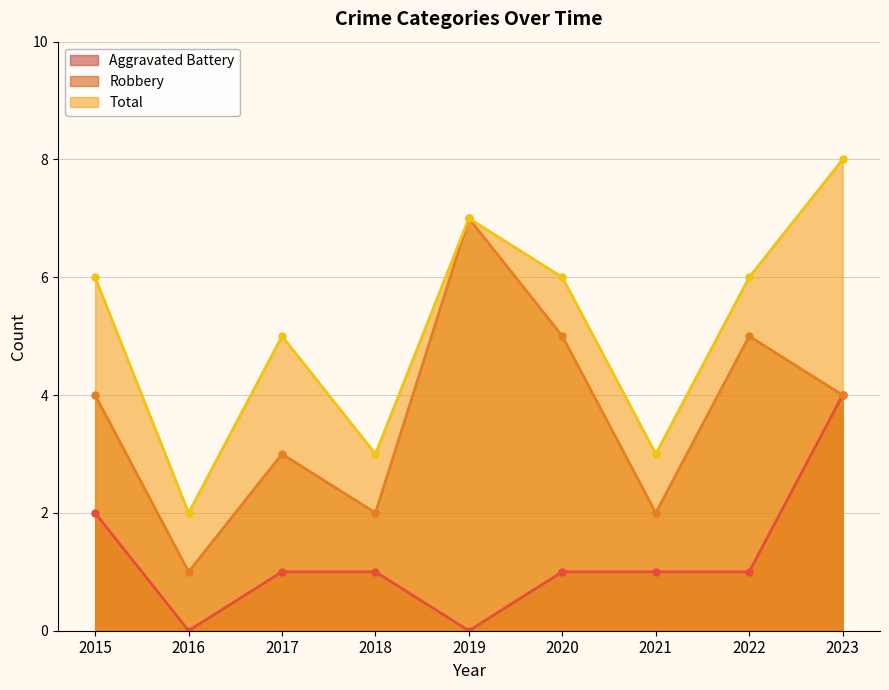

At which label does Robbery reach its minimum?

2016